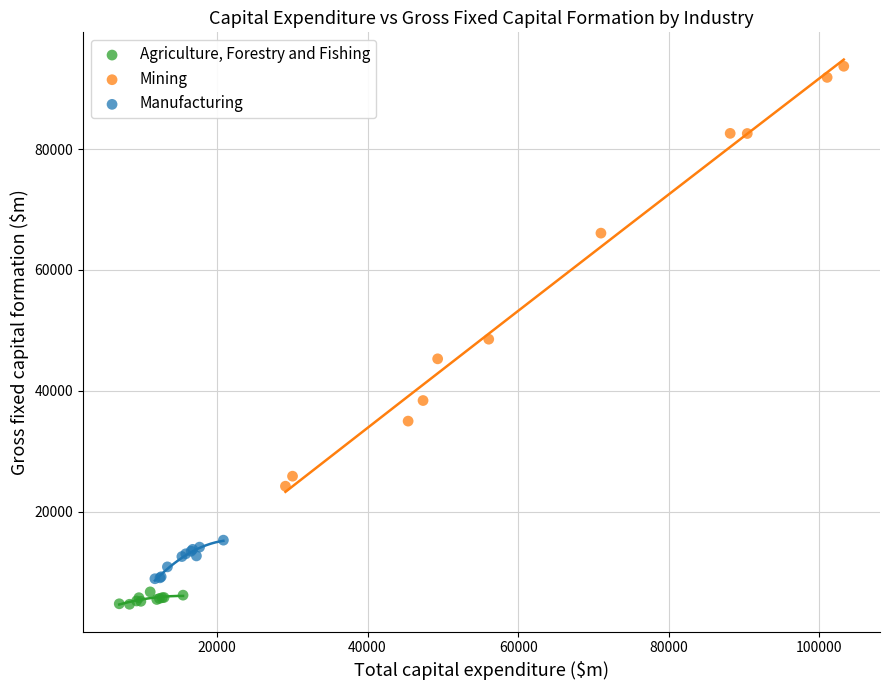

Which series has the largest Y range (max minus min)?

Mining